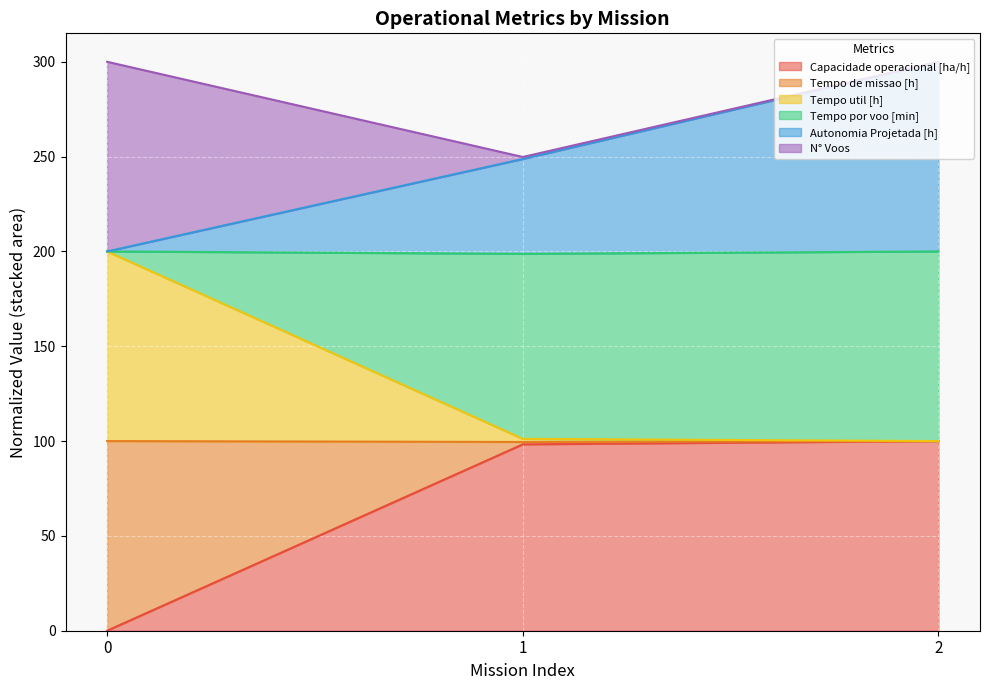

The value of Capacidade operacional [ha/h] at 1 is 53.6. True or false?

False